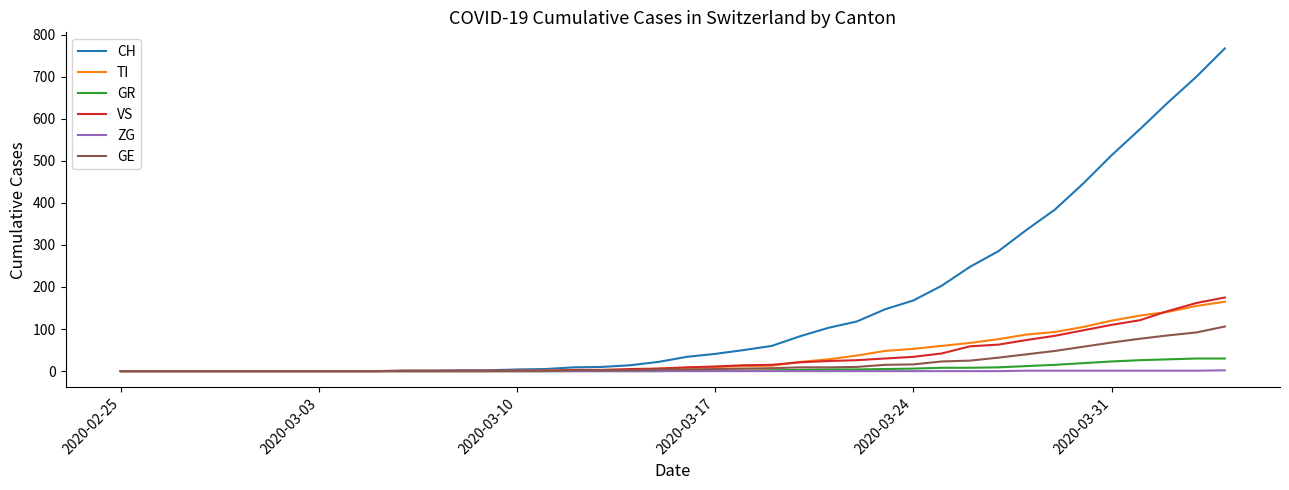

Which series has the largest range (max minus min)?

CH